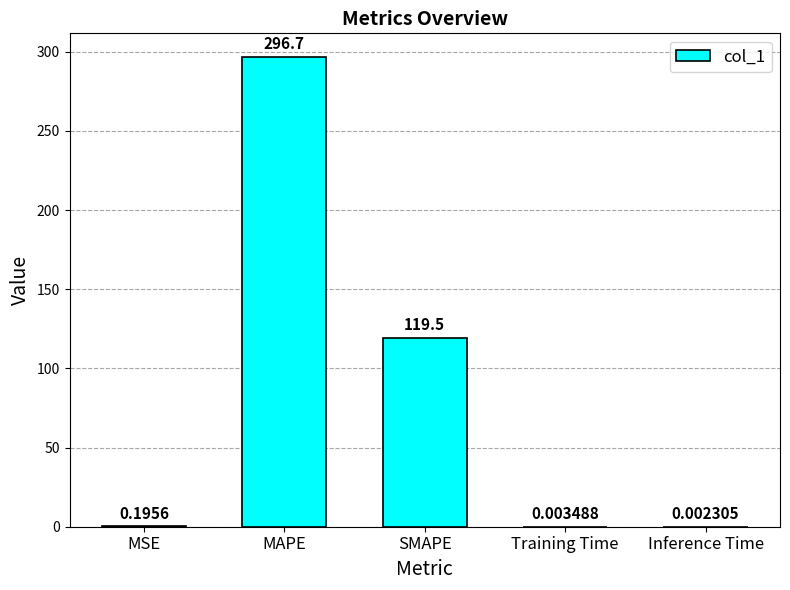

What is the change in value from MAPE to Inference Time?

-296.7